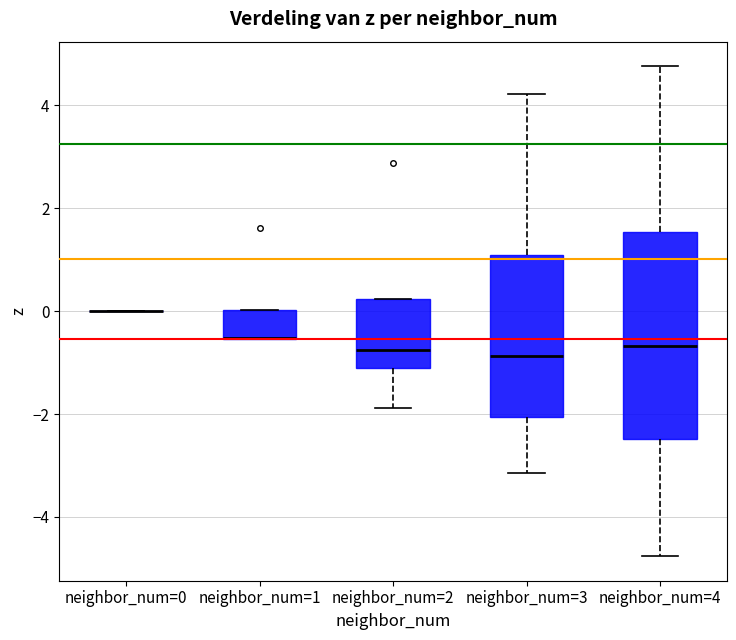

Reading left to right, read every box against the y-axis: the position of its median line, the range the box covers, and the ends of its whiskers. The values are not printed on the chart, so give them approximately, as read against the axis.

neighbor_num=0: box collapsed to a line at 0.0, whiskers 0.0 to 0.0
neighbor_num=1: median -0.6 (drawn on the box's lower edge), box -0.6 to 0.0, whiskers -0.6 to 0.0
neighbor_num=2: median -0.8, box -1.2 to 0.2, whiskers -1.8 to 0.2
neighbor_num=3: median -0.8, box -2.0 to 1.0, whiskers -3.2 to 4.2
neighbor_num=4: median -0.6, box -2.4 to 1.6, whiskers -4.8 to 4.8